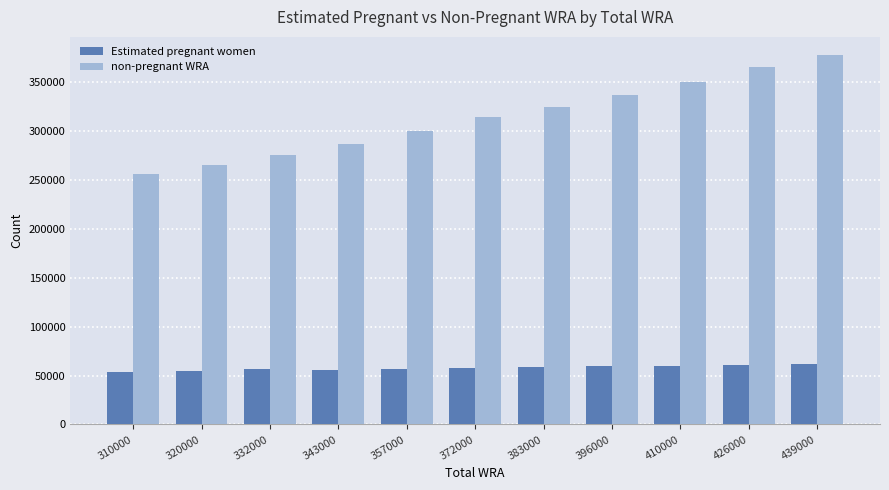

Where is non-pregnant WRA nearest to the value 317018?

372000